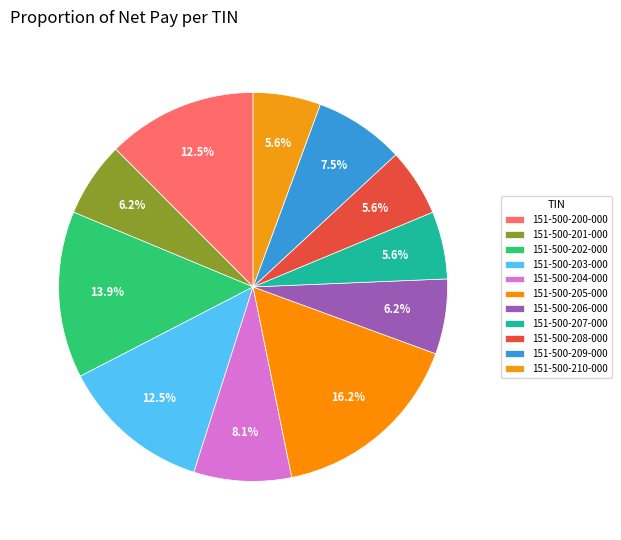

To the nearest percent, what is the average slice percentage?

9%